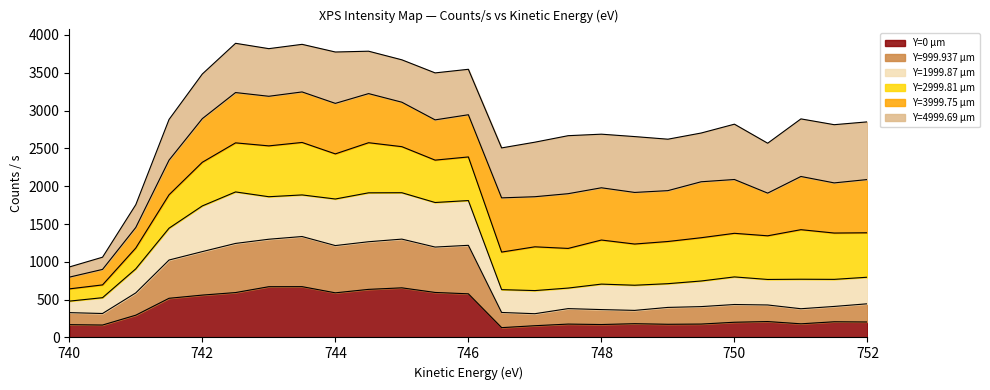

True or false: Y=1999.87 µm has more than 0 interior local peaks.

True